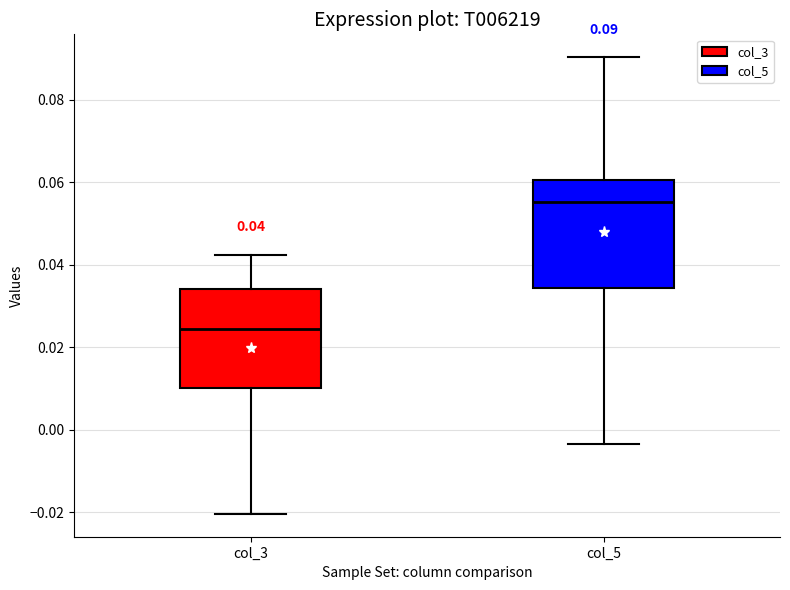

Comparing the boxes themselves (not the whiskers), which one is the tallest?

col_5